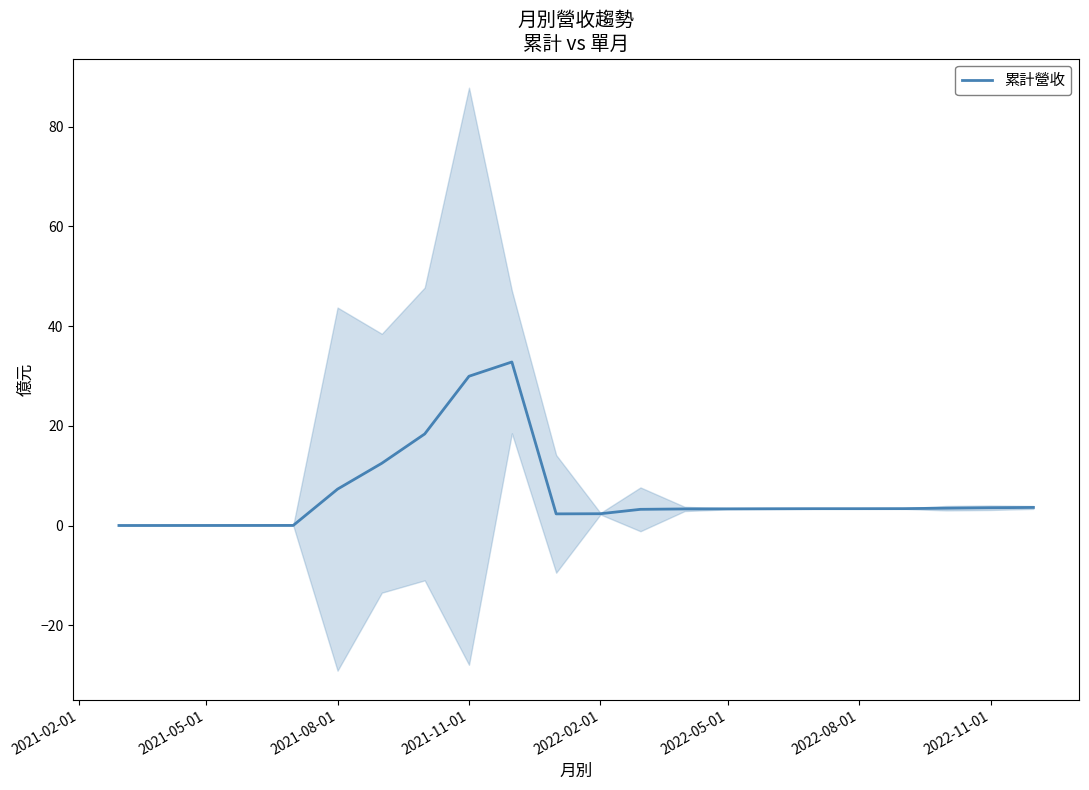

The value of 累計營收 at 2021-08-01 is 7.3. True or false?

True